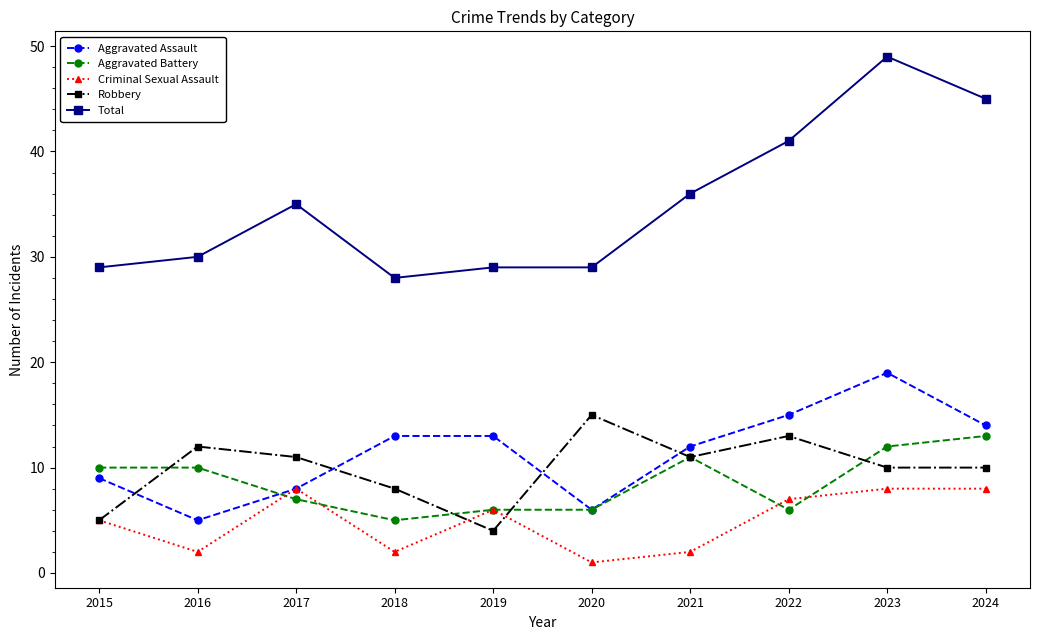

Reading right to left, list all the values displayed in this chart.

Aggravated Assault: 2024=14	2023=19	2022=15	2021=12	2020=6	2019=13	2018=13	2017=8	2016=5	2015=9
Aggravated Battery: 2024=13	2023=12	2022=6	2021=11	2020=6	2019=6	2018=5	2017=7	2016=10	2015=10
Criminal Sexual Assault: 2024=8	2023=8	2022=7	2021=2	2020=1	2019=6	2018=2	2017=8	2016=2	2015=5
Robbery: 2024=10	2023=10	2022=13	2021=11	2020=15	2019=4	2018=8	2017=11	2016=12	2015=5
Total: 2024=45	2023=49	2022=41	2021=36	2020=29	2019=29	2018=28	2017=35	2016=30	2015=29